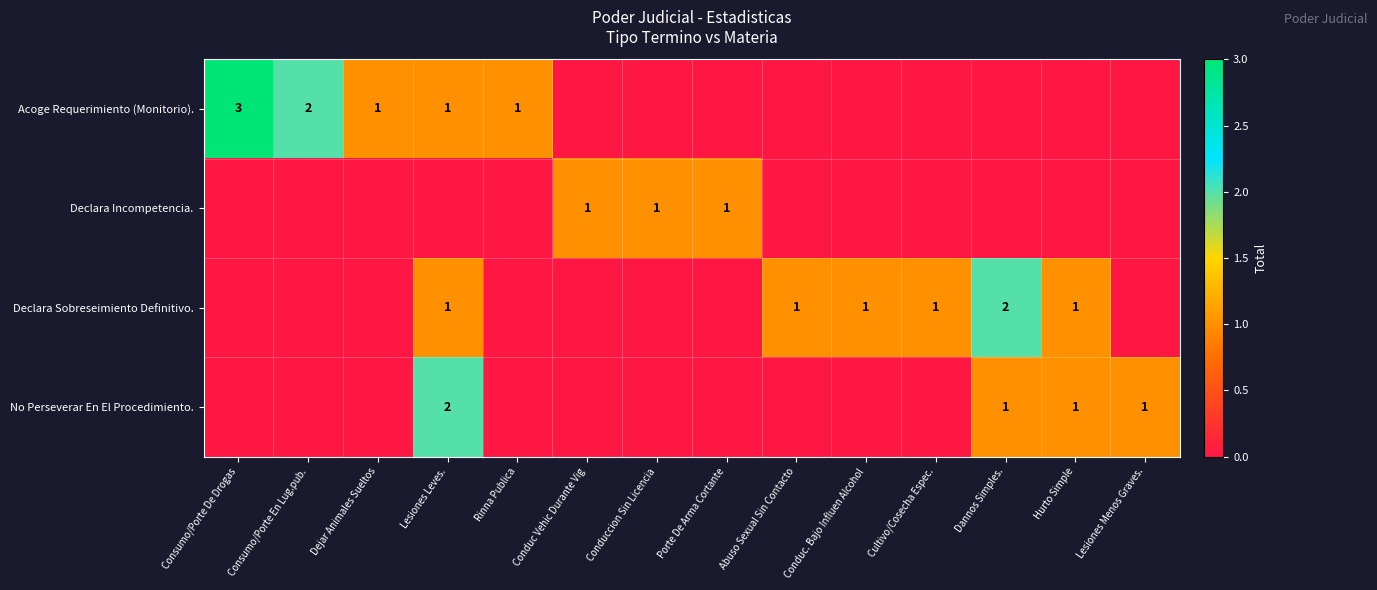

Is it true that Declara Incompetencia. equals 0 at Conduc Vehic Durante Vig?

False